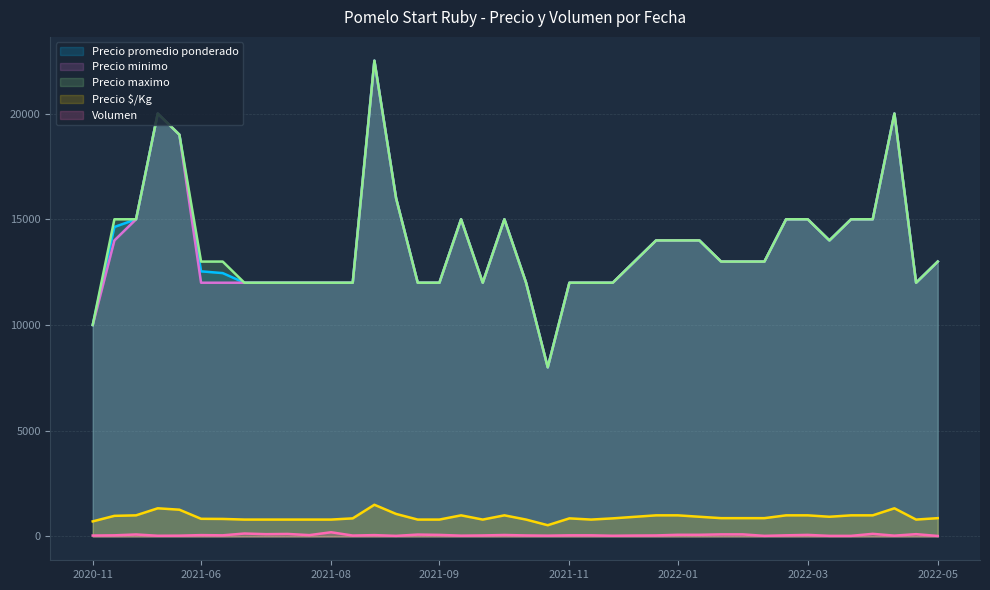

Which series has the largest total across all categories?

Precio maximo